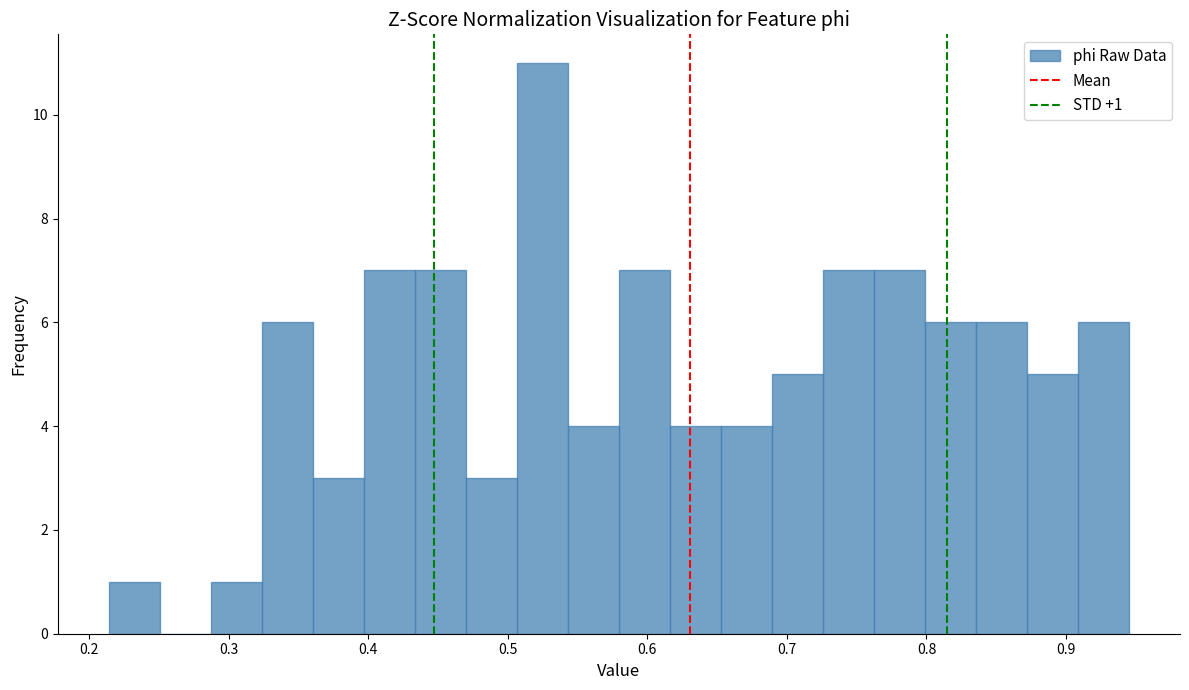

Read against the x-axis, roughly where is the centre of the tallest bar?

0.52